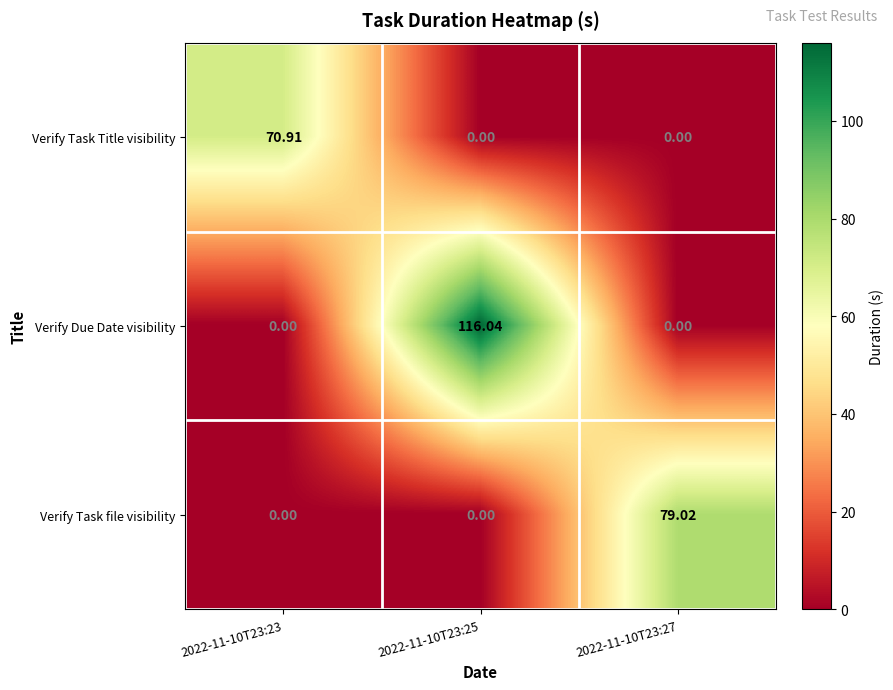

Which series has the largest range (max minus min)?

Verify Due Date visibility